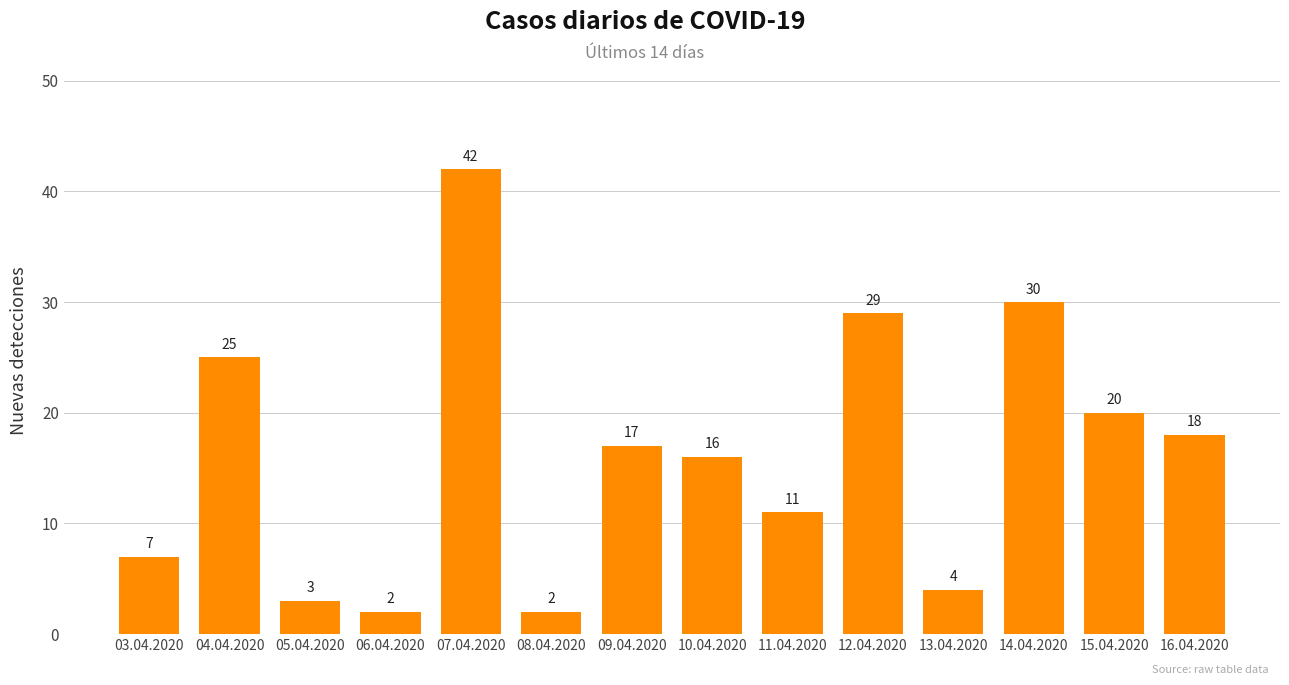

What is the average value?

16